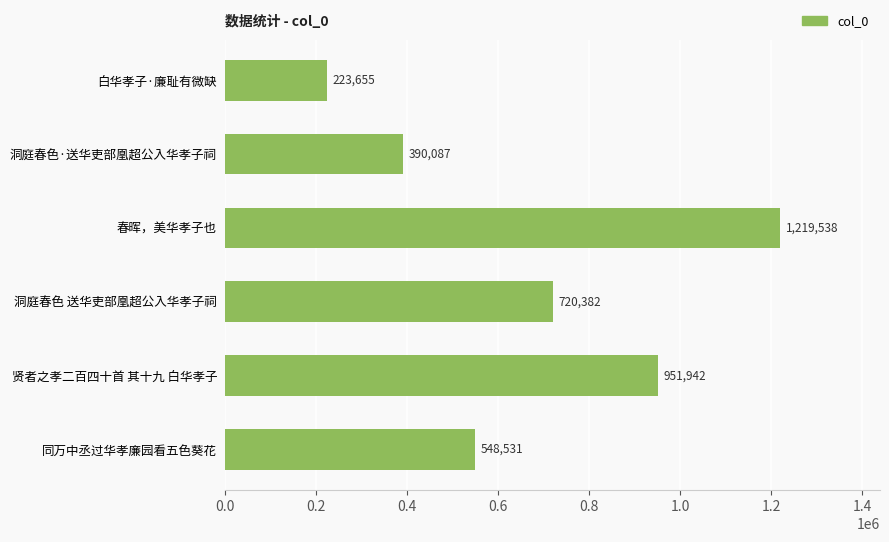

What is the value of the 6th bar from the top?

548531